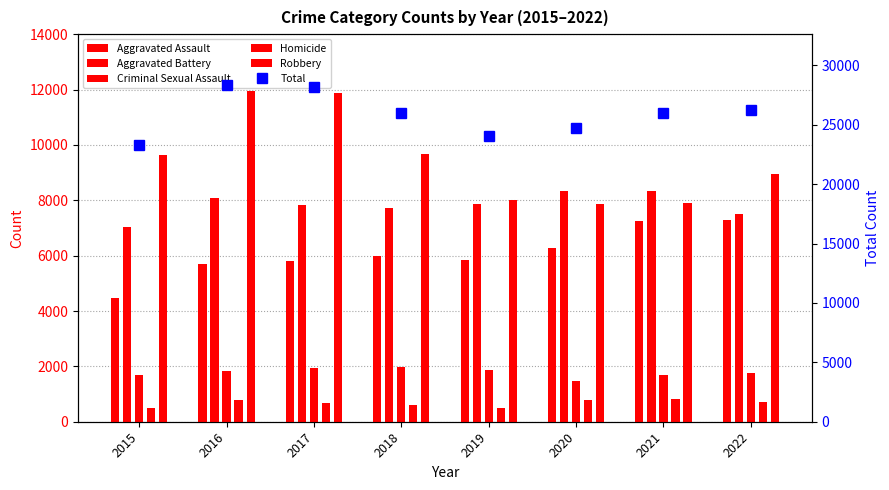

Does the chart contain stacked bars?

No